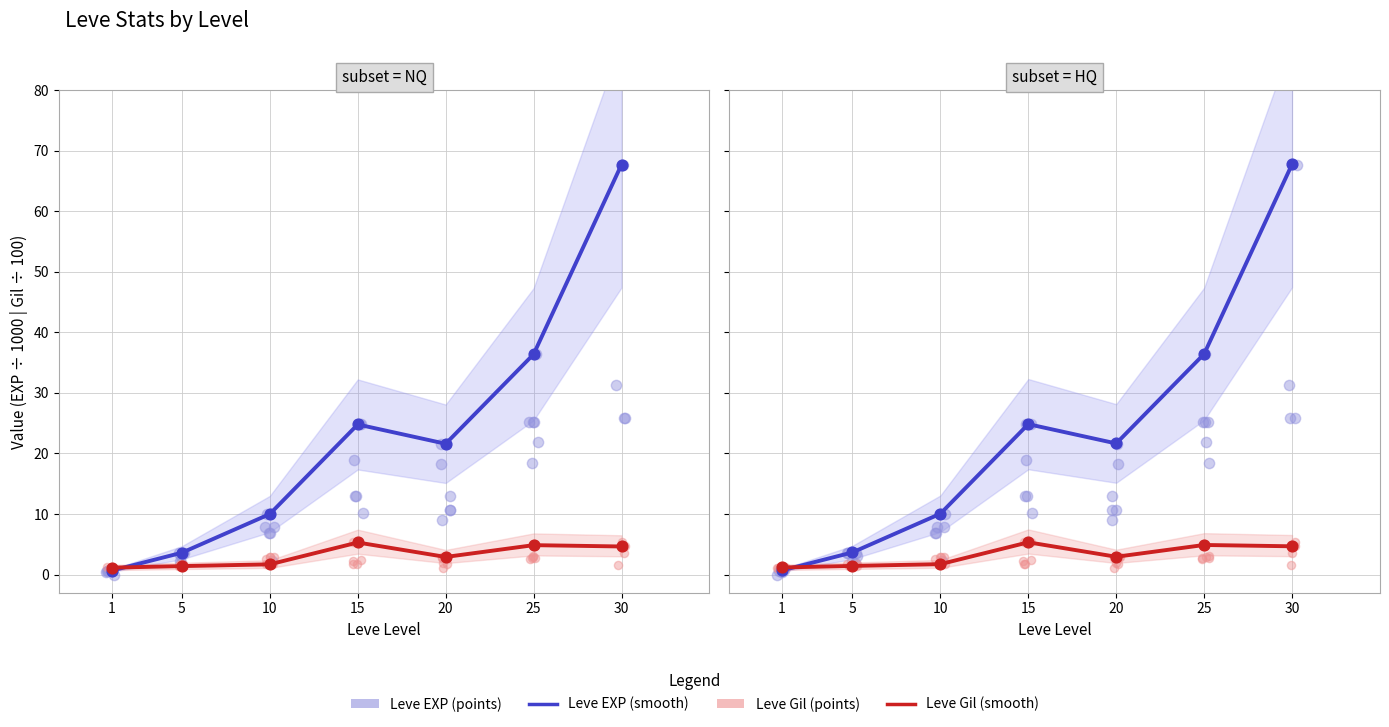

Which series contains the highest Y value?

Leve EXP